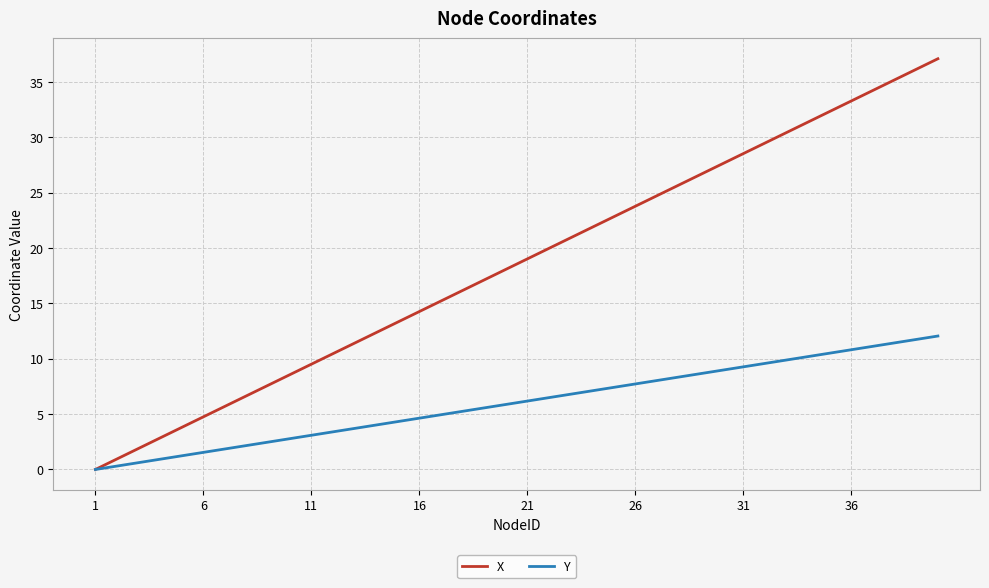

List the series in order of their overall mean, lowest first.

Y, X